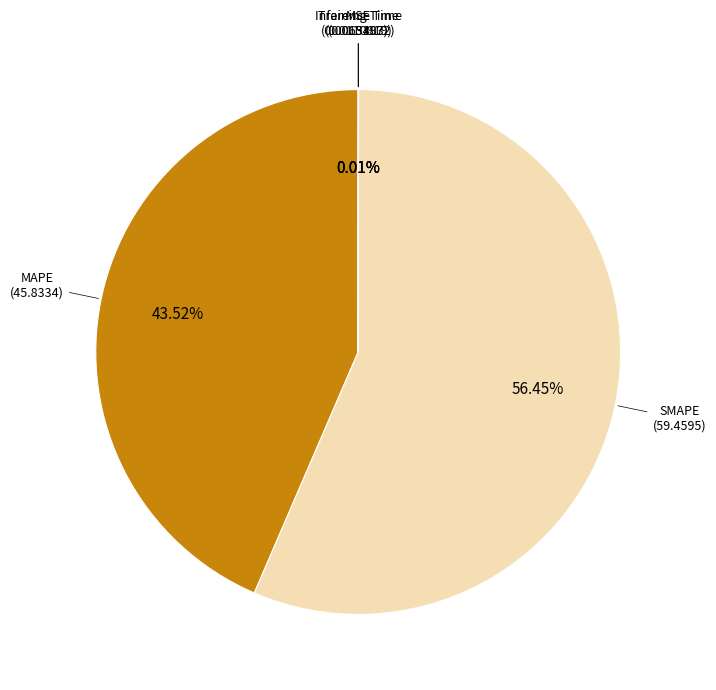

Is there a majority slice in this chart?

Yes